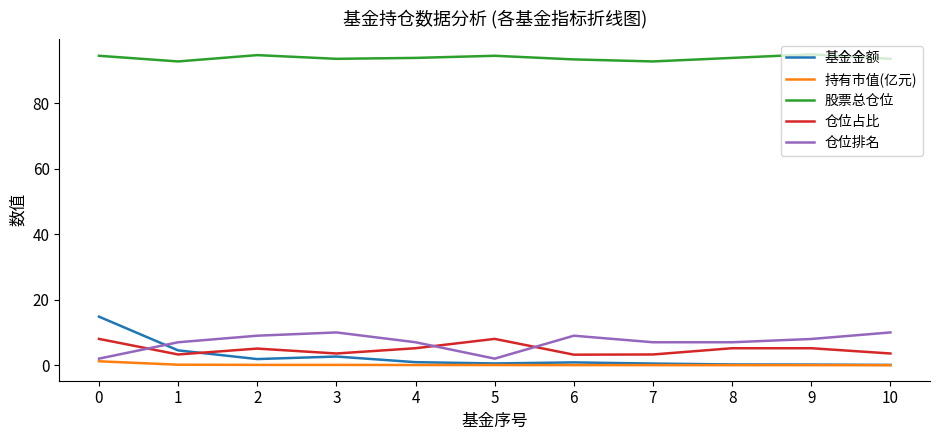

How many times do 仓位排名 and 基金金额 cross each other?

1